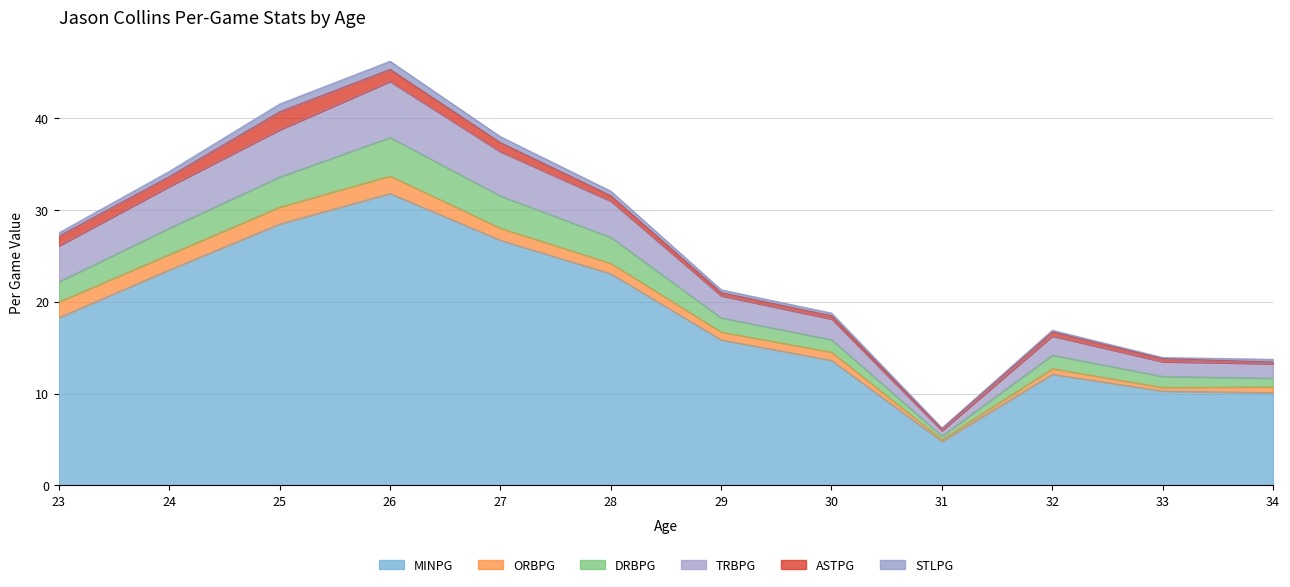

True or false: TRBPG and MINPG intersect in this chart.

False